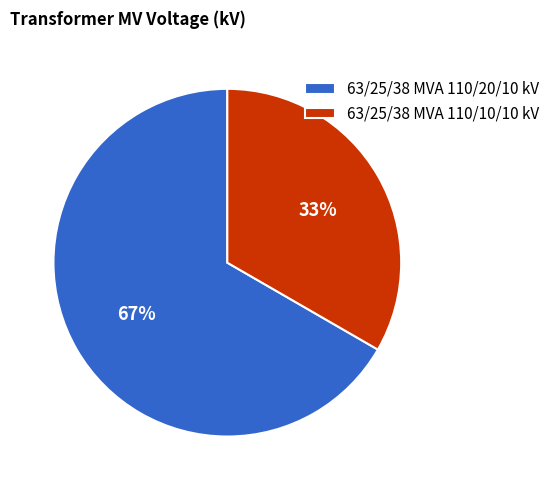

Between 63/25/38 MVA 110/20/10 kV and 63/25/38 MVA 110/10/10 kV, which is larger?

63/25/38 MVA 110/20/10 kV